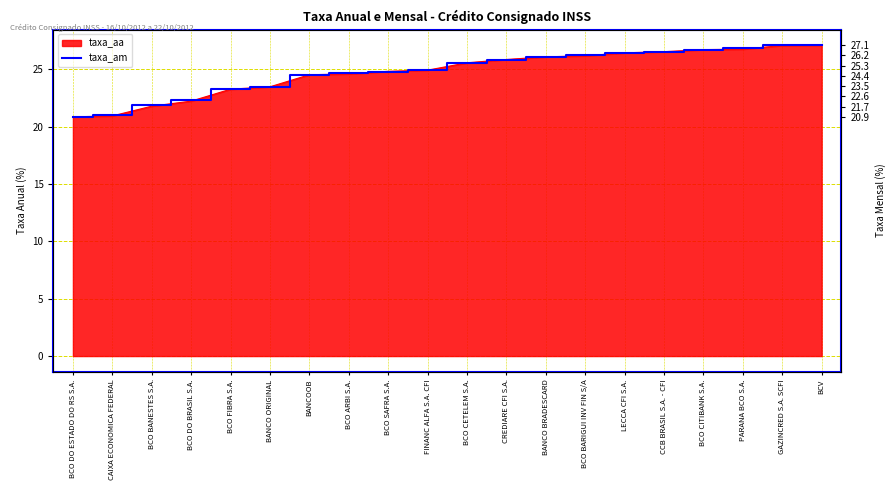

Between BCO DO BRASIL S.A. and BCO FIBRA S.A., which is larger?

BCO FIBRA S.A.